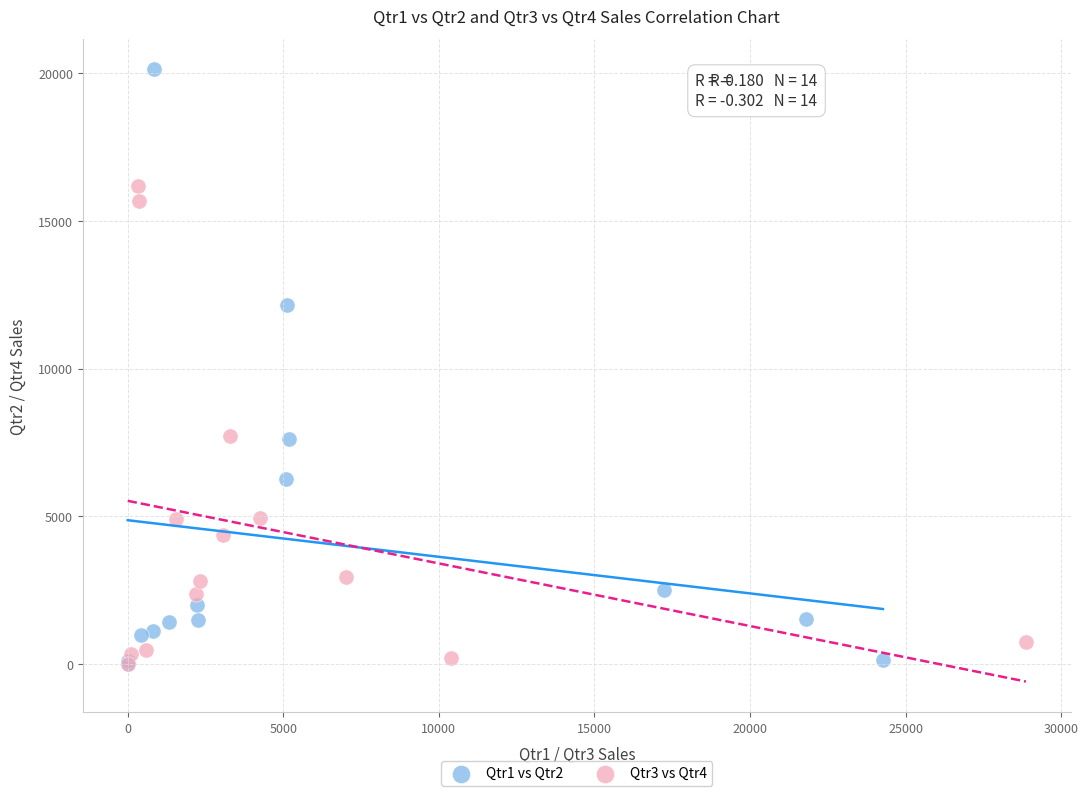

Which series contains the highest Y value?

Qtr1 vs Qtr2